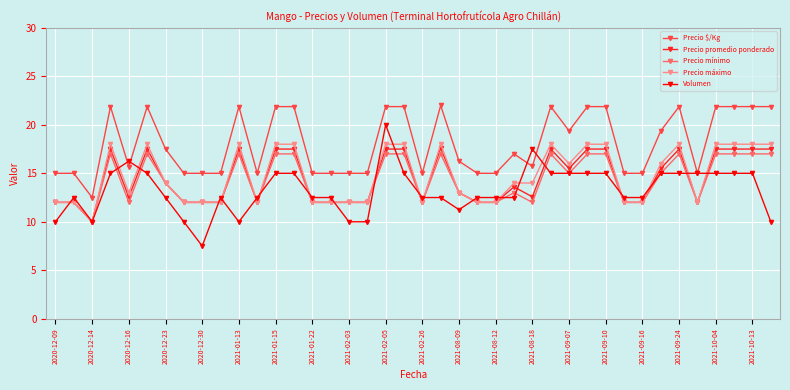

What is the highest value of the Precio $/Kg series?

22.0